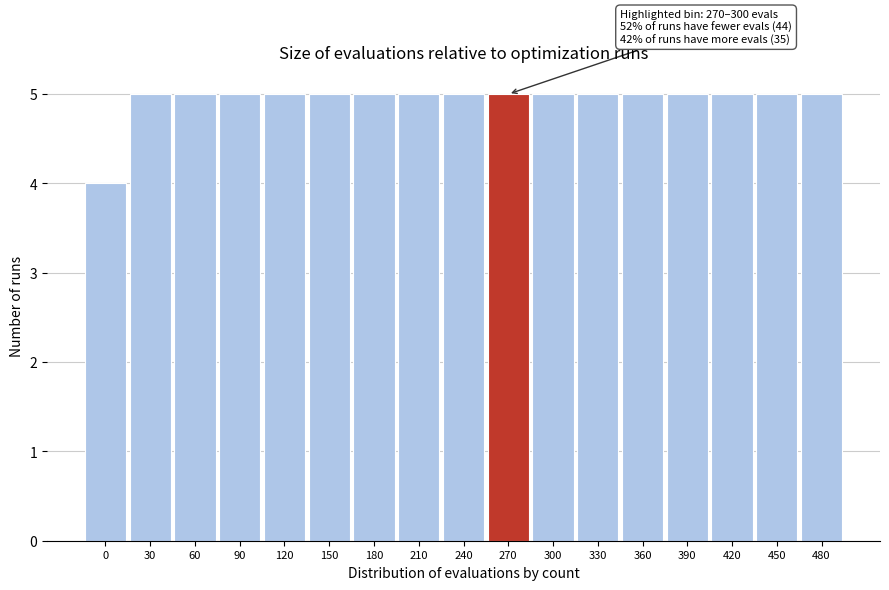

Reading left to right, list all the values displayed in this chart.

0=4	30=5	60=5	90=5	120=5	150=5	180=5	210=5	240=5	270=5	300=5	330=5	360=5	390=5	420=5	450=5	480=5